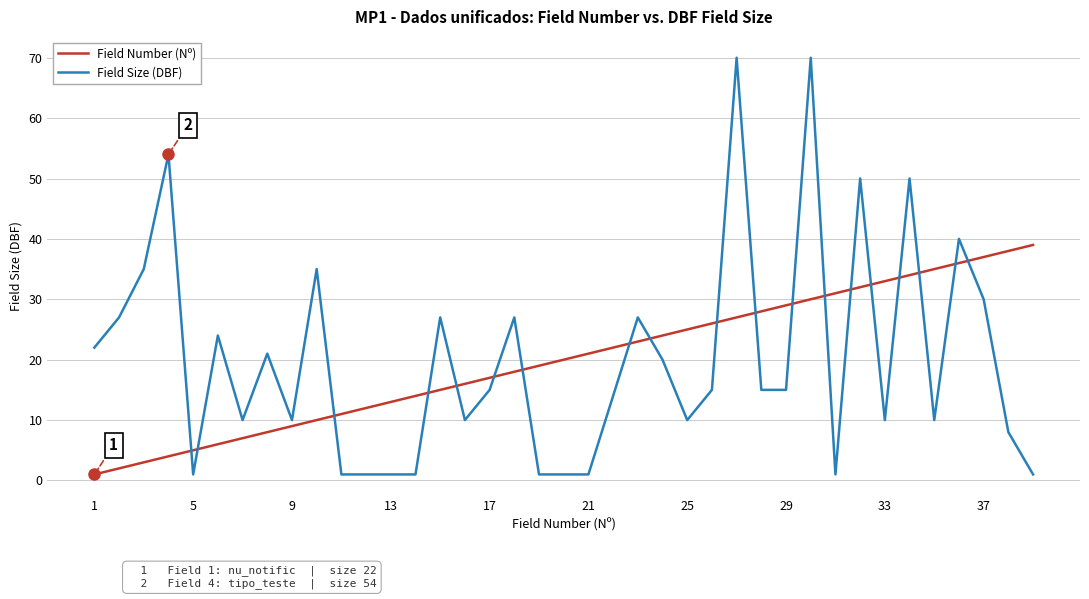

Which series has the widest spread of values?

Field Size (DBF)